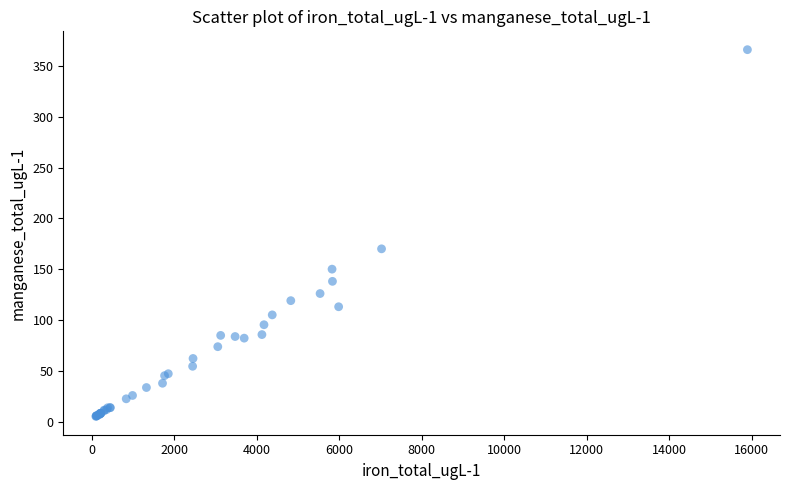

What Y value in the scatter plot is closest to 185?

170.0